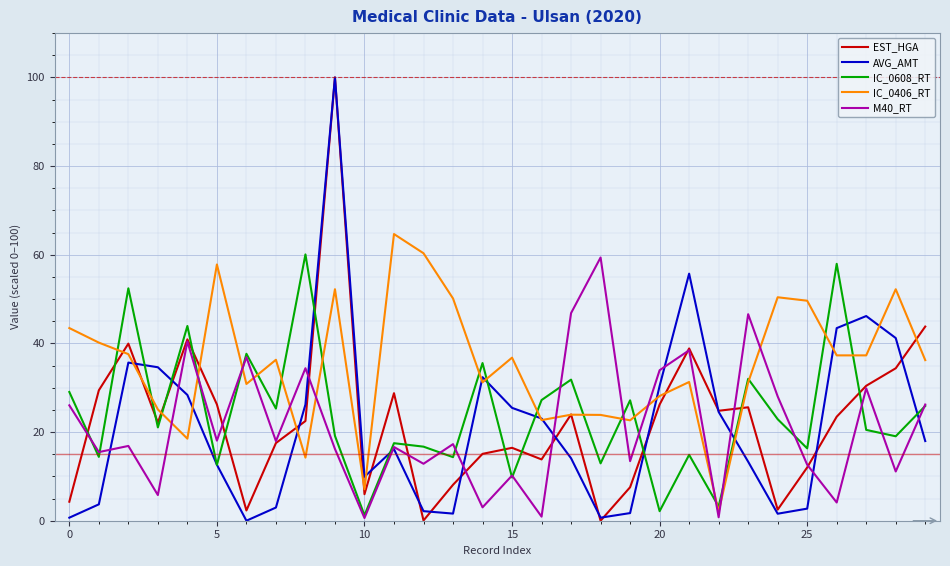

Which series has the largest total across all categories?

IC_0406_RT